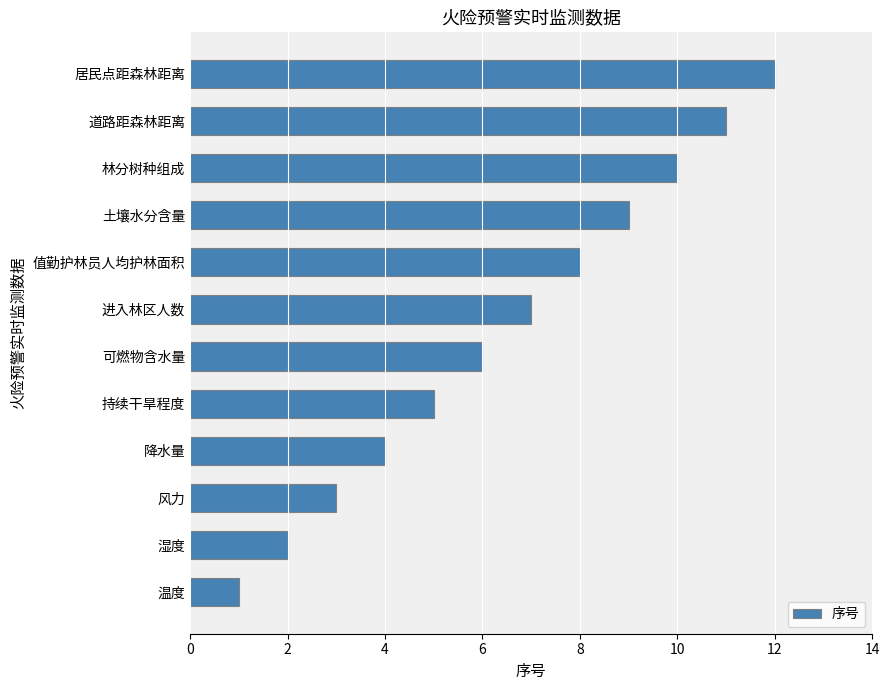

What is the difference between the second highest and minimum values?

10